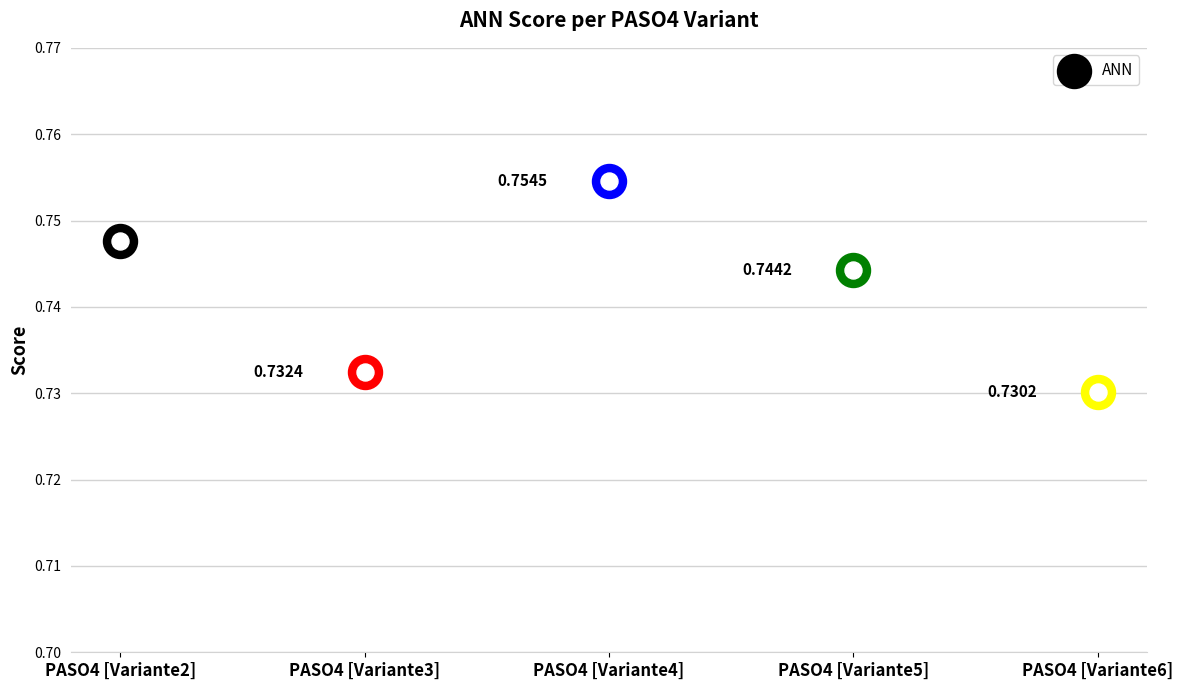

Between PASO4 [Variante6] and PASO4 [Variante3], which is larger?

PASO4 [Variante3]